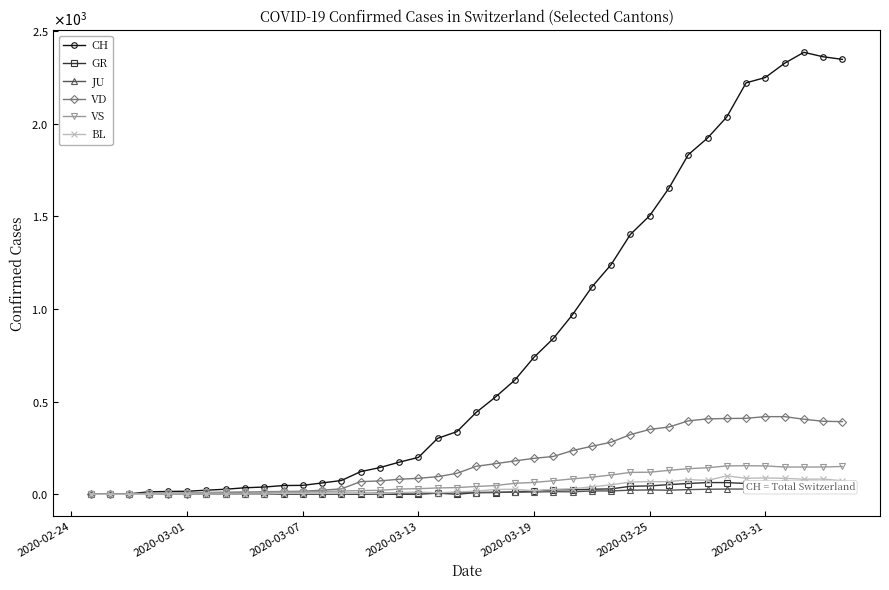

True or false: BL and CH intersect in this chart.

False